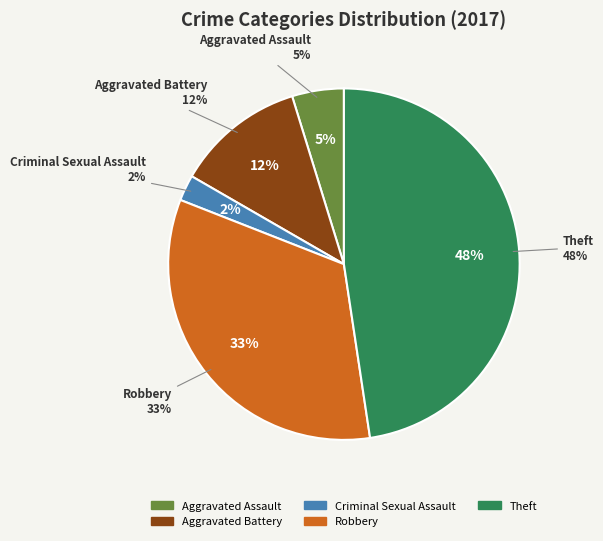

True or false: Aggravated Assault accounts for 5% of the total.

True